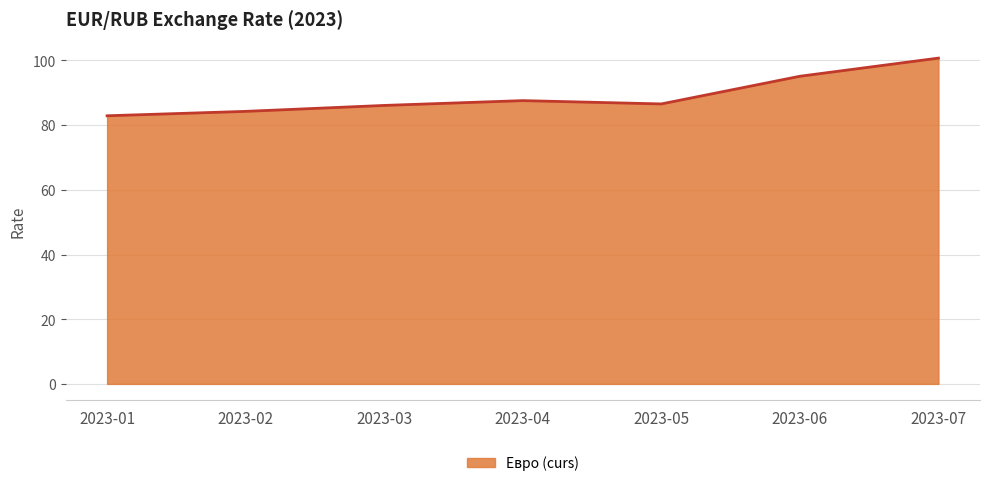

Is it true that the value at 2023-04 is 87.6?

True